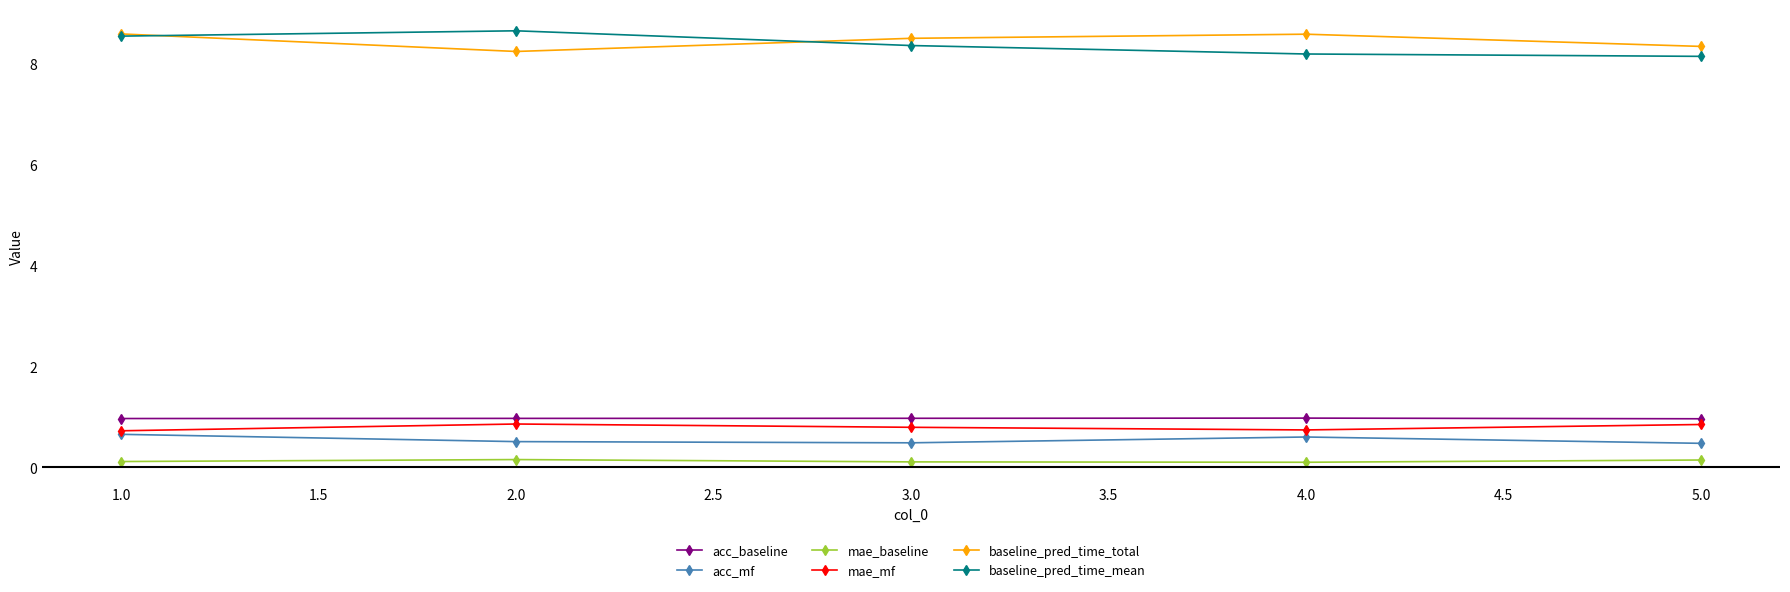

At how many categories does at least one series exceed 6?

5